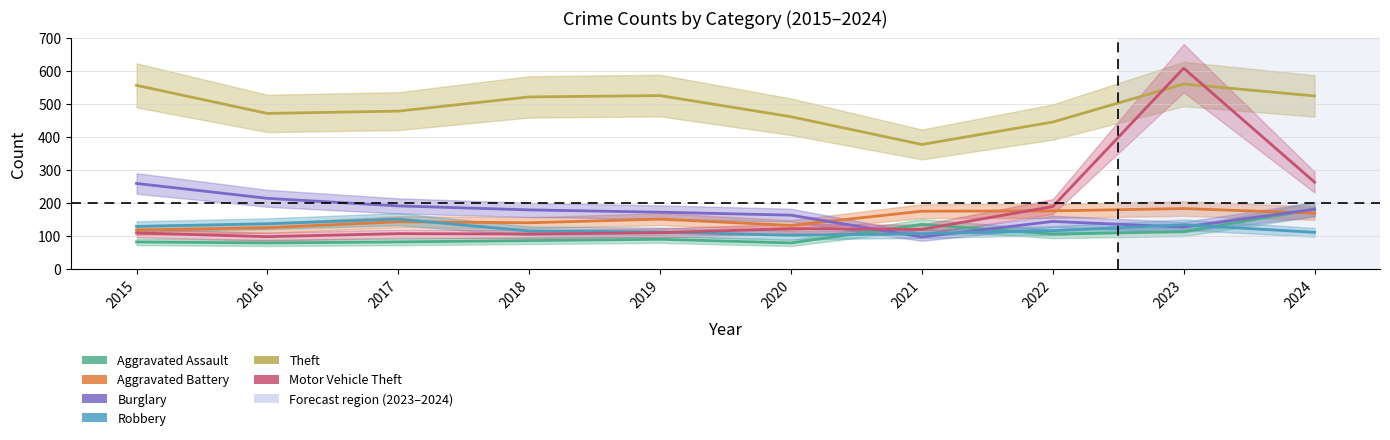

Rank the series at 2021 from lowest to highest value.

Burglary, Robbery, Motor Vehicle Theft, Aggravated Assault, Aggravated Battery, Theft